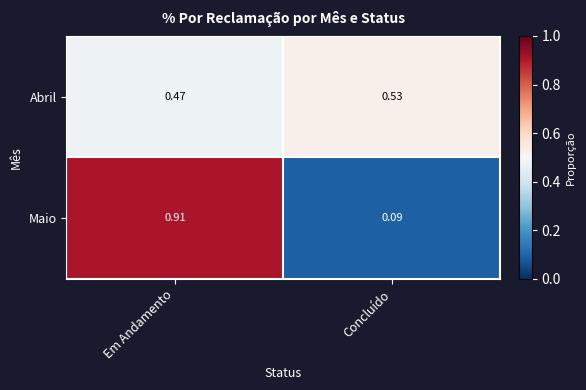

Which label corresponds to the smallest value in the chart?

Concluído